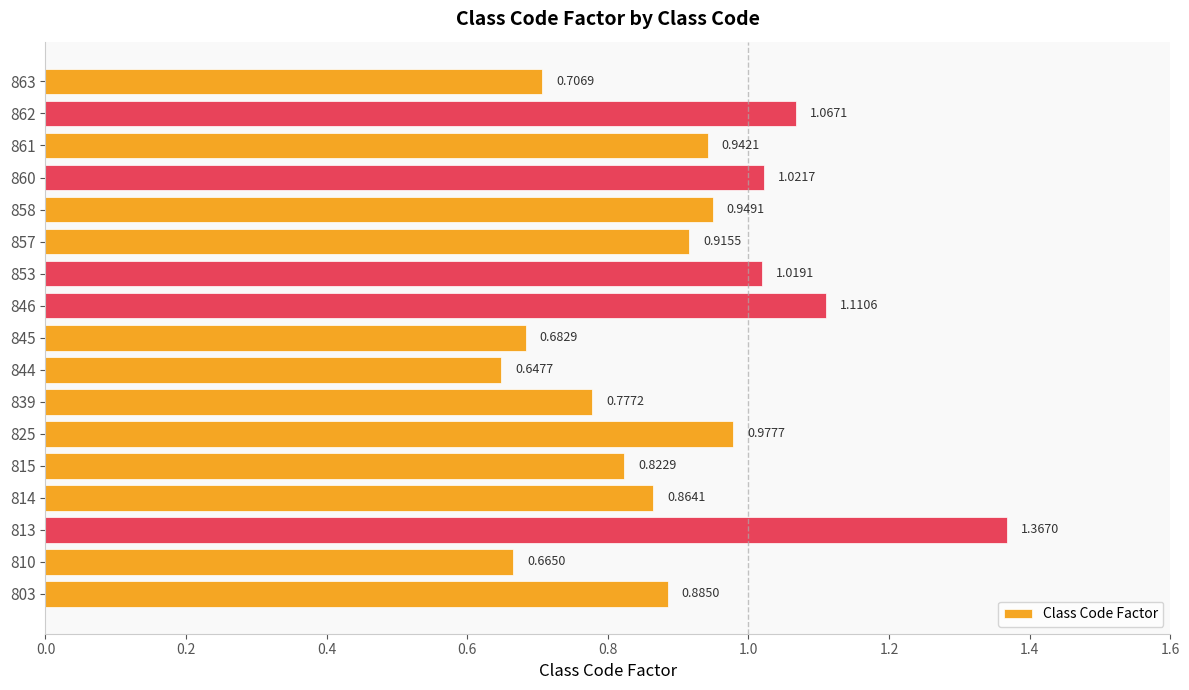

List the labels in order of value, smallest first.

844, 810, 845, 863, 839, 815, 814, 803, 857, 861, 858, 825, 853, 860, 862, 846, 813